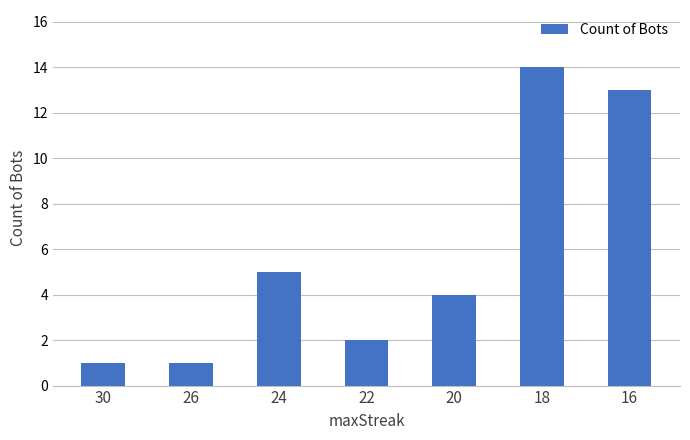

What is the average value?

6